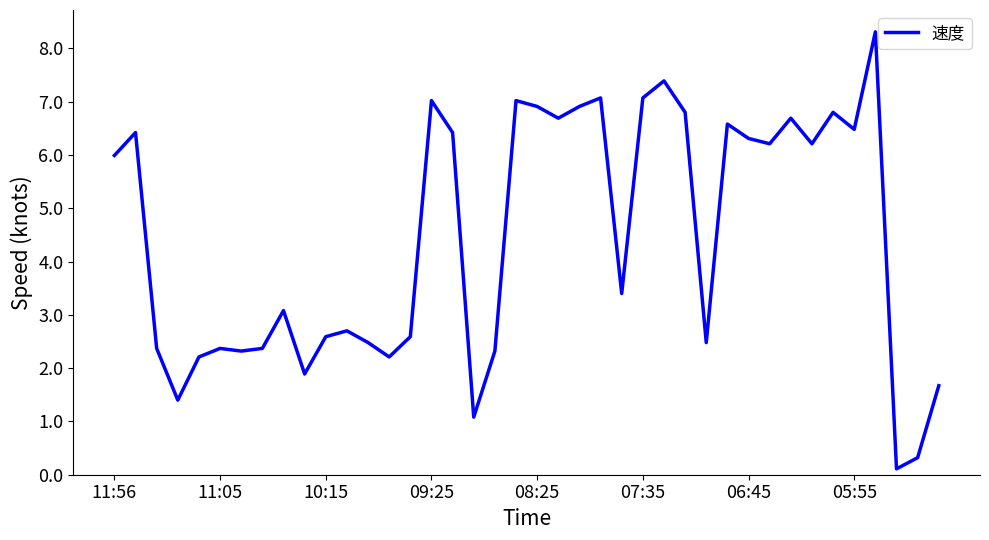

What is the difference between the maximum and minimum values?

8.2